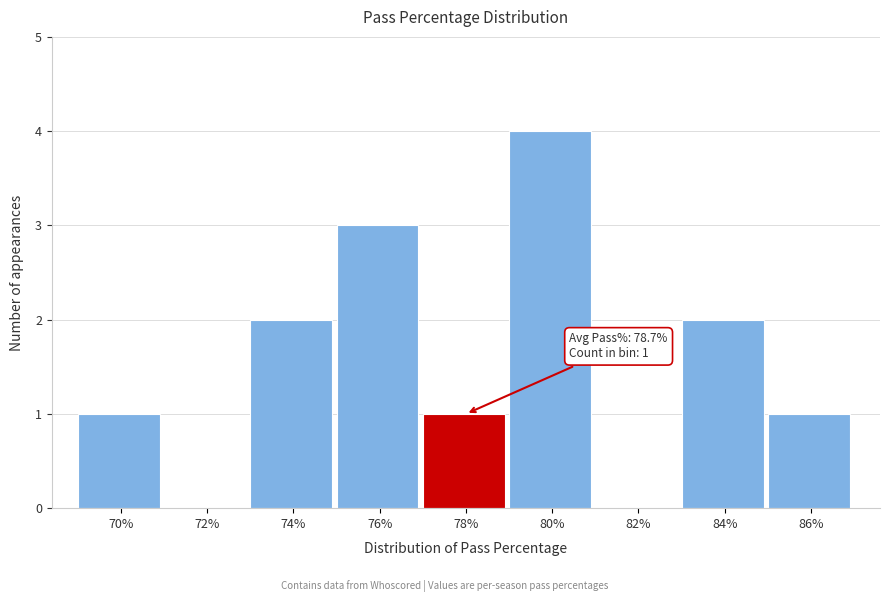

Reading right to left, list all the values displayed in this chart.

86%=1	84%=2	82%=0	80%=4	78%=1	76%=3	74%=2	72%=0	70%=1